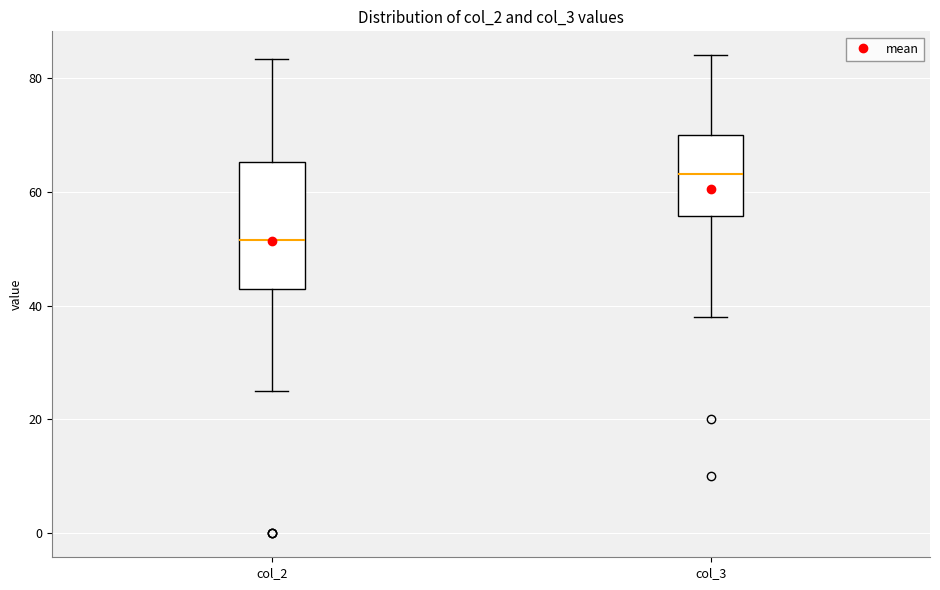

Reading left to right, read every box against the y-axis: the position of its median line, the range the box covers, and the ends of its whiskers. The values are not printed on the chart, so give them approximately, as read against the axis.

col_2: median 52, box 42 to 66, whiskers 26 to 84
col_3: median 64, box 56 to 70, whiskers 38 to 84